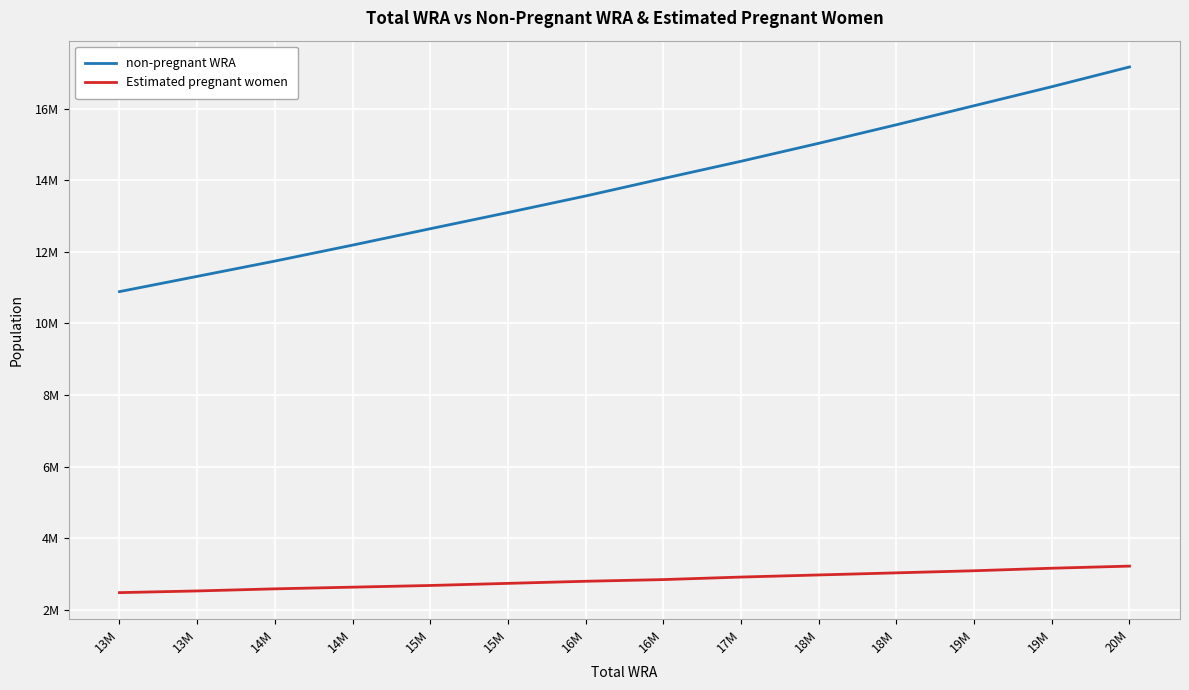

What is the label of the 8th point from the right?

16M